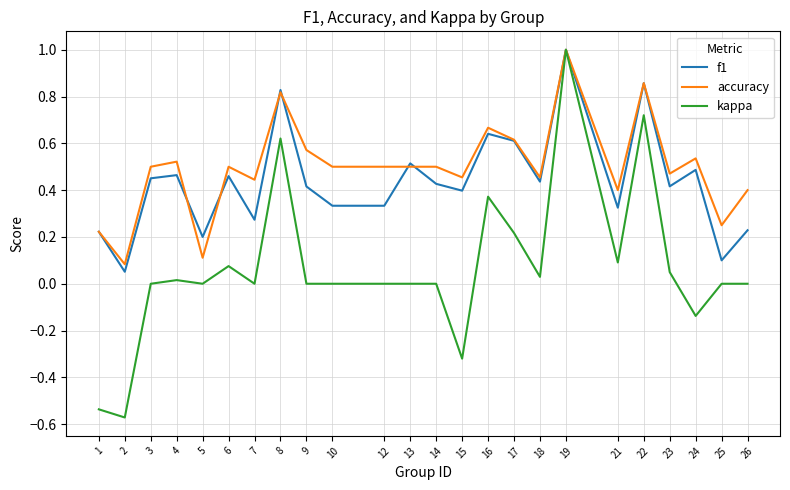

Between 14 and 16, which series saw the biggest shift?

kappa